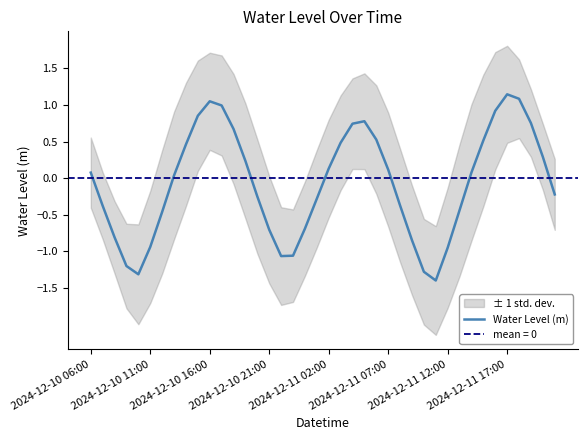

What is the minimum value for Water Level (m)?

-1.4